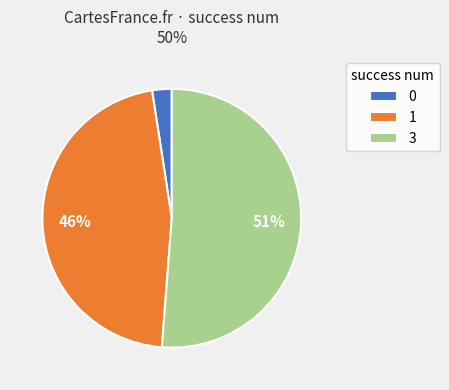

Combined, do 0 and 1 account for over 50%?

No